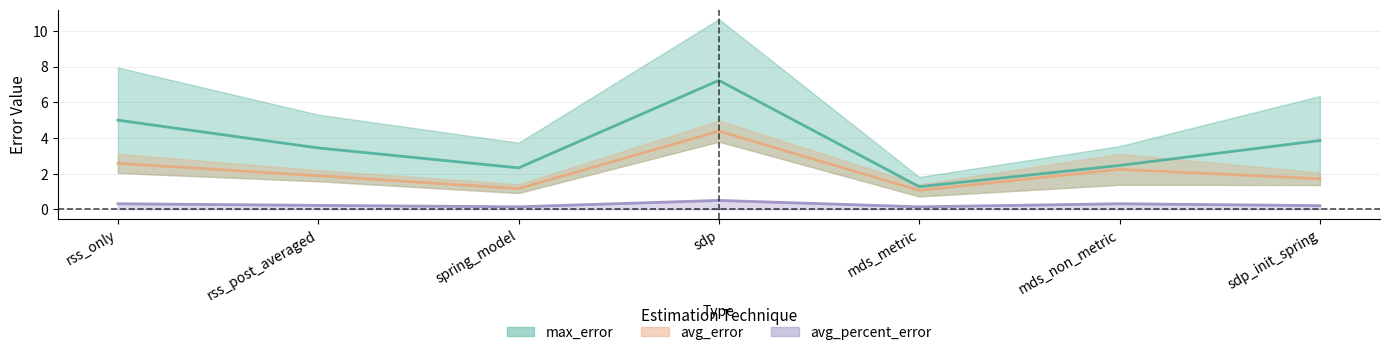

Reading right to left, transcribe all the data shown in this chart.

max_error: 3.9	2.5	1.3	7.2	2.3	3.4	5.0
avg_error: 1.7	2.2	1.1	4.4	1.2	1.9	2.6
avg_percent_error: 0.2	0.3	0.1	0.5	0.1	0.2	0.3